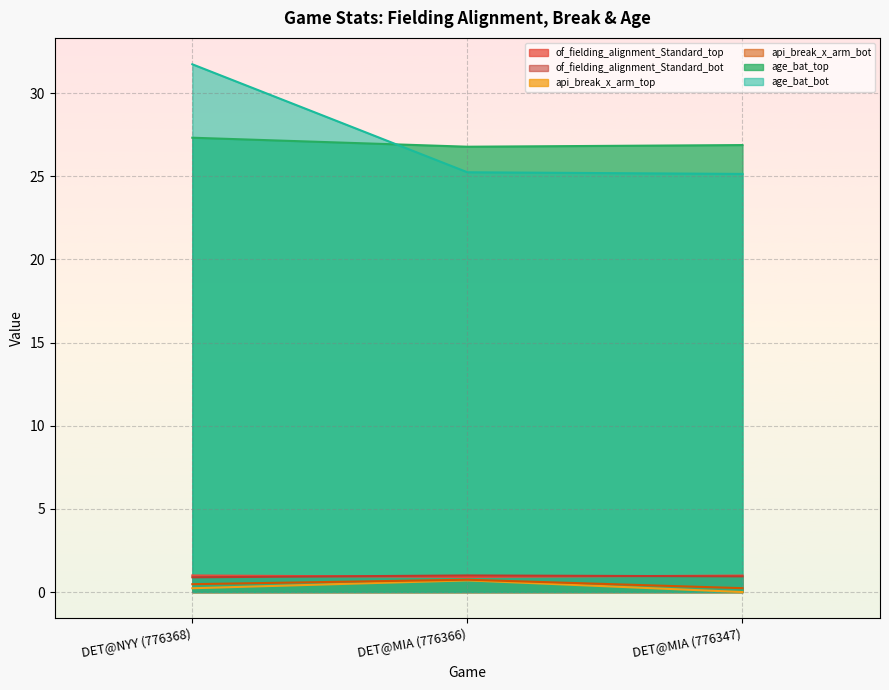

At which label does api_break_x_arm_top reach its minimum?

DET@MIA (776347)